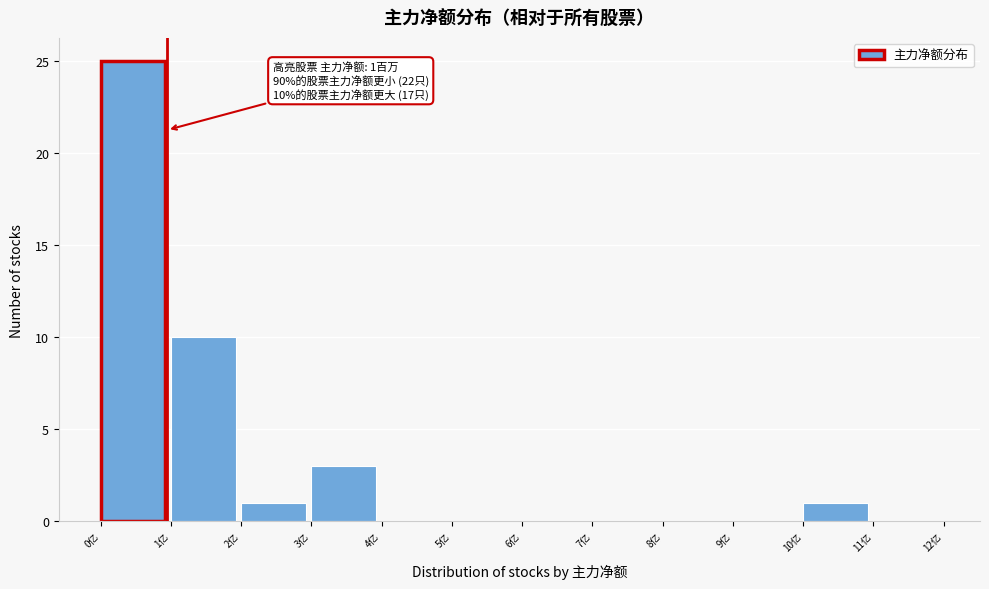

Reading left to right, list all the values displayed in this chart.

0亿=25	1亿=10	2亿=1	3亿=3	4亿=0	5亿=0	6亿=0	7亿=0	8亿=0	9亿=0	10亿=1	11亿=0